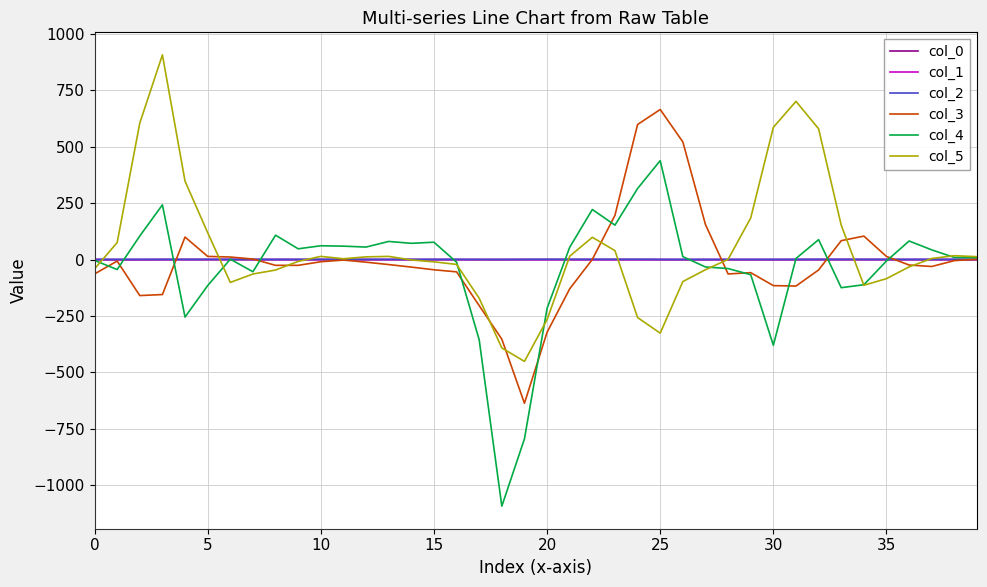

What is the maximum value shown in the chart?

906.5